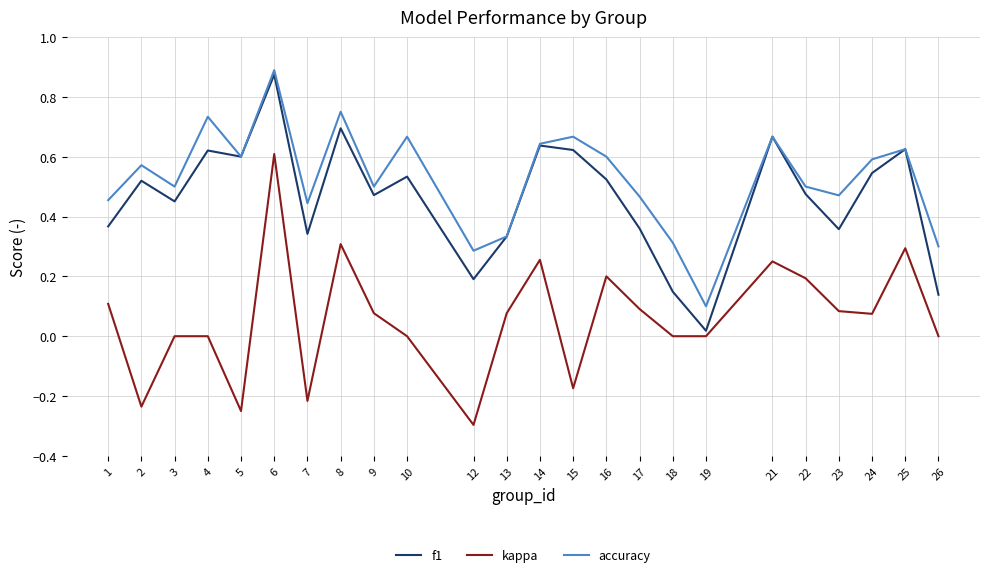

Which series changed the most between 8 and 16?

f1